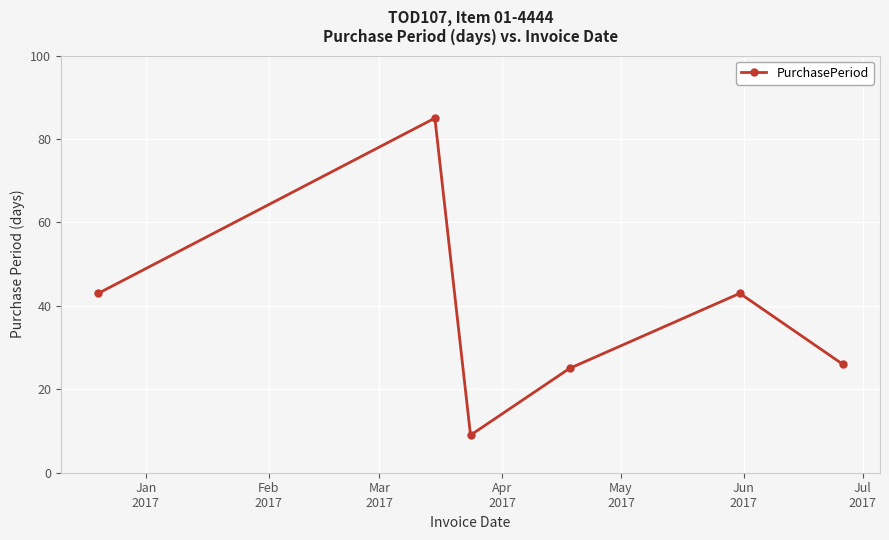

What is the sum of all values?

231